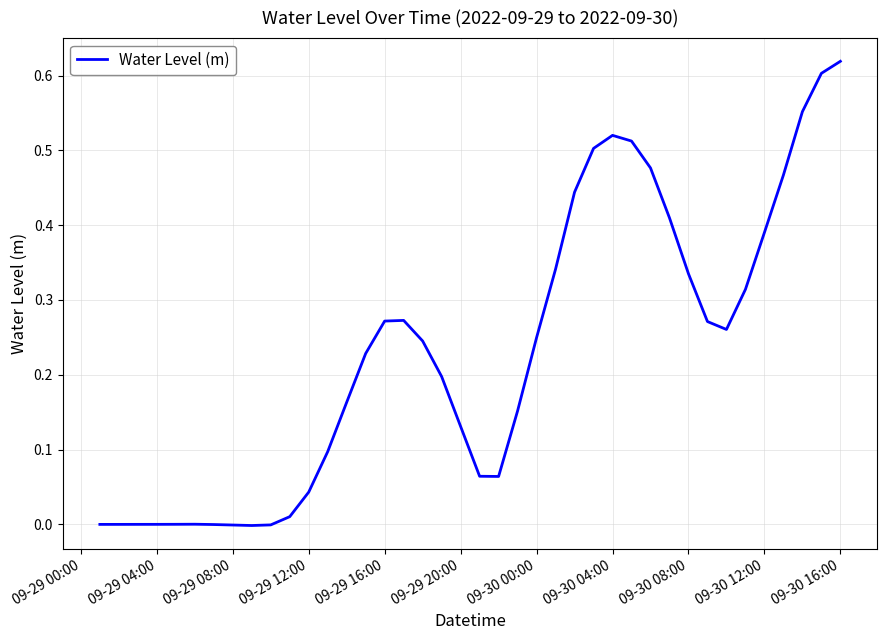

How many lines are shown in the chart?

1